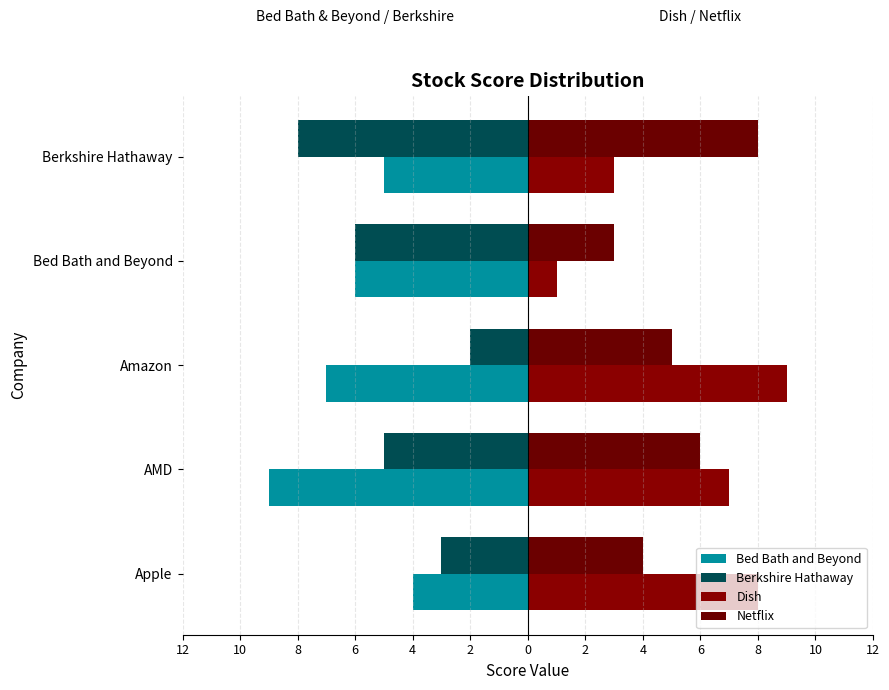

Count the Berkshire Hathaway values in the range -6 to -3.

3